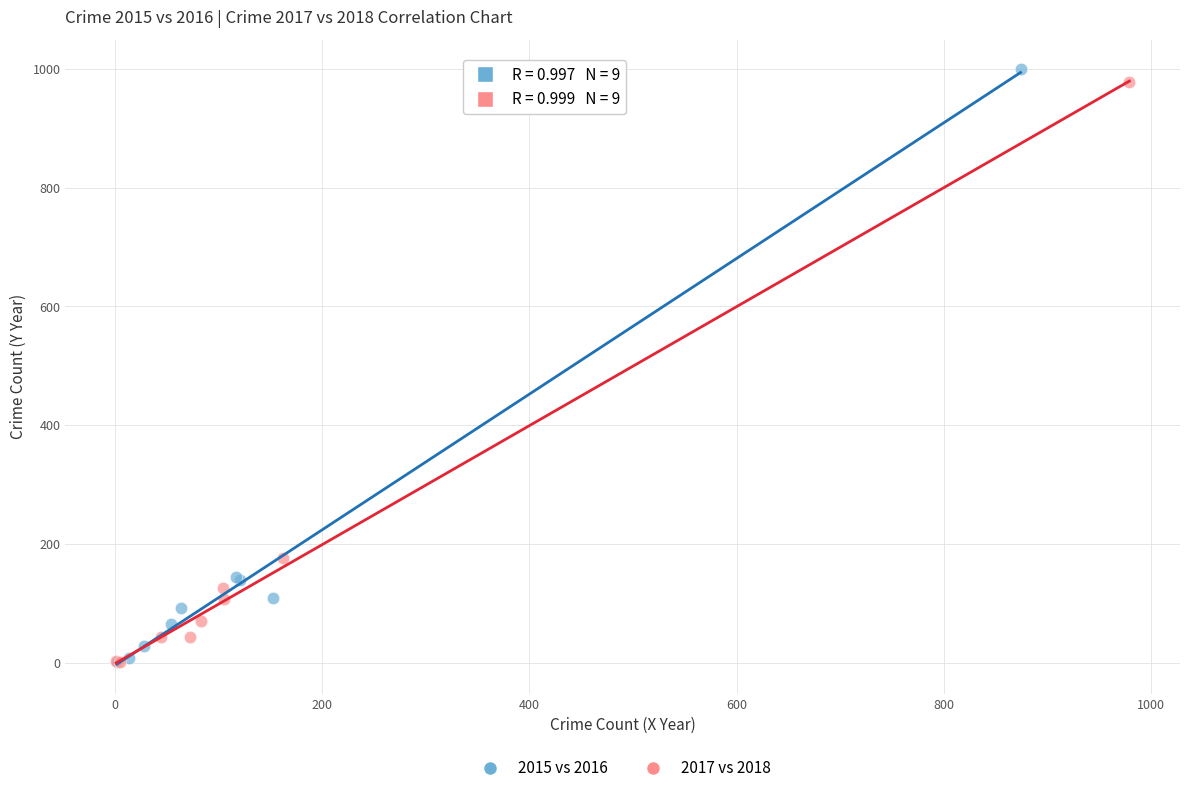

Which series has the largest Y range (max minus min)?

2015 vs 2016